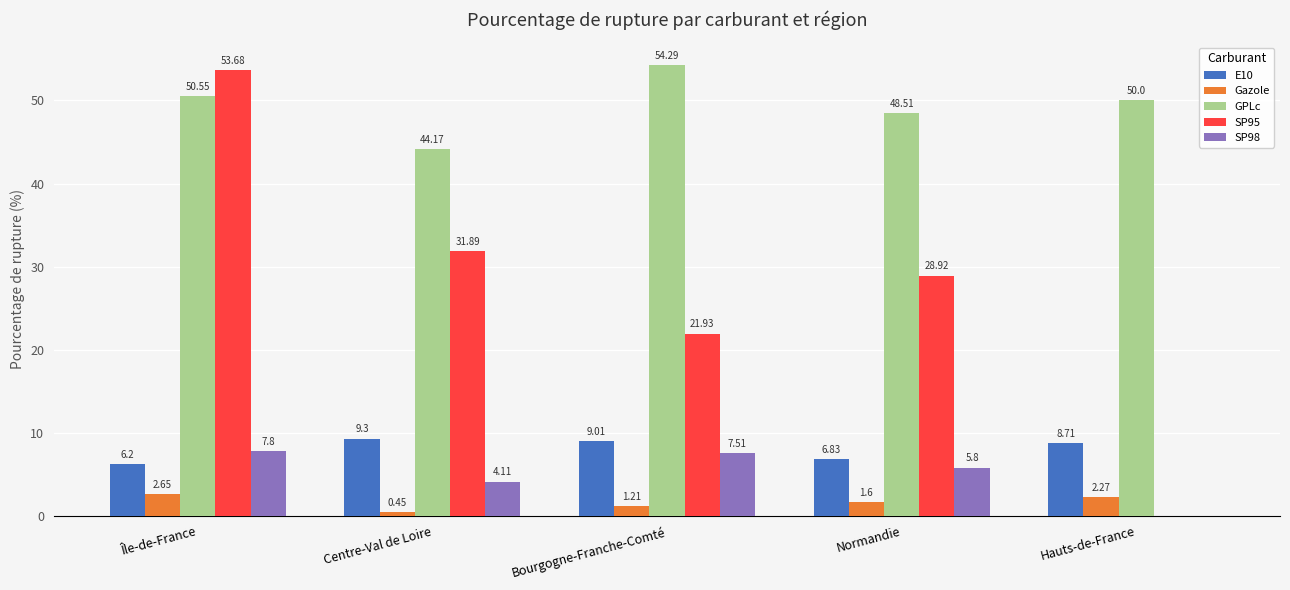

What is the sum of the GPLc values at Centre-Val de Loire and Normandie?

92.7